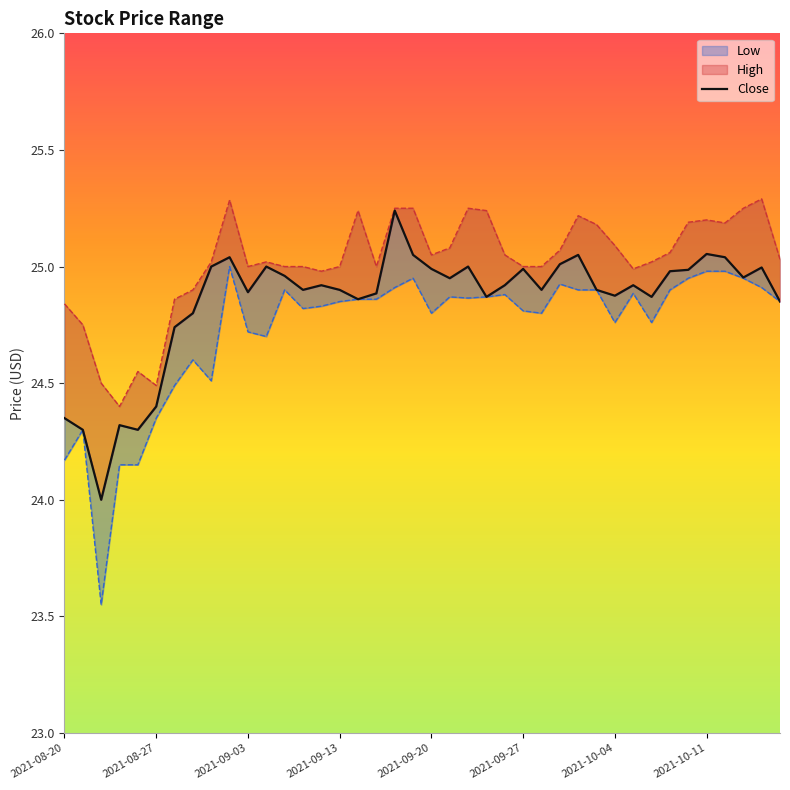

What is the difference between the maximum and minimum values in the Low series?

1.4